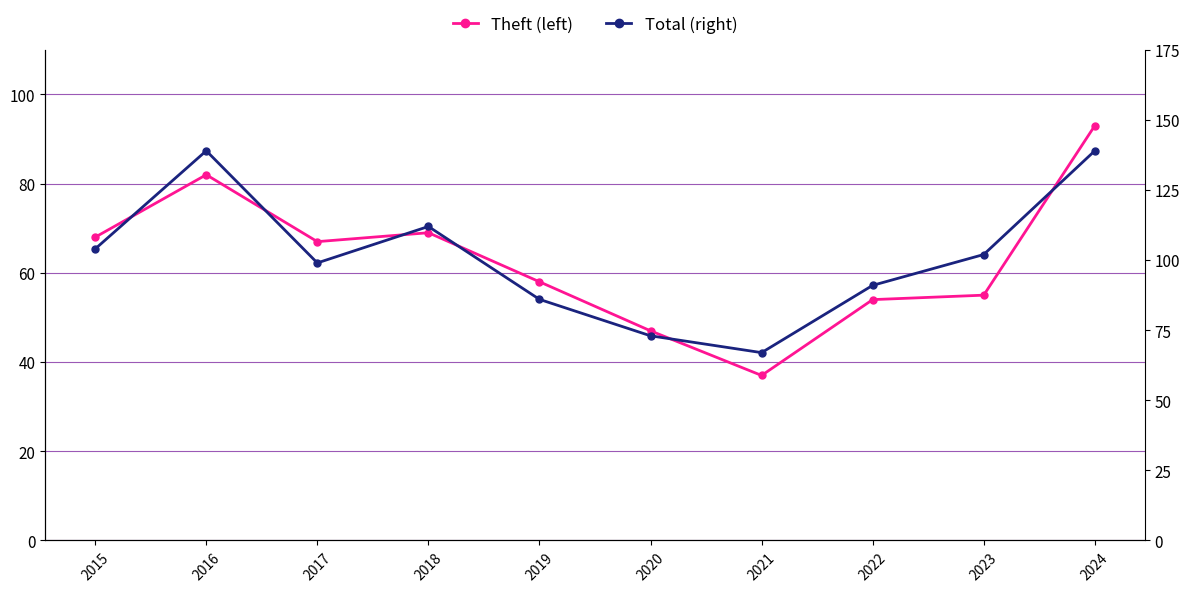

True or false: Total (right) and Theft (left) cross at least once.

False